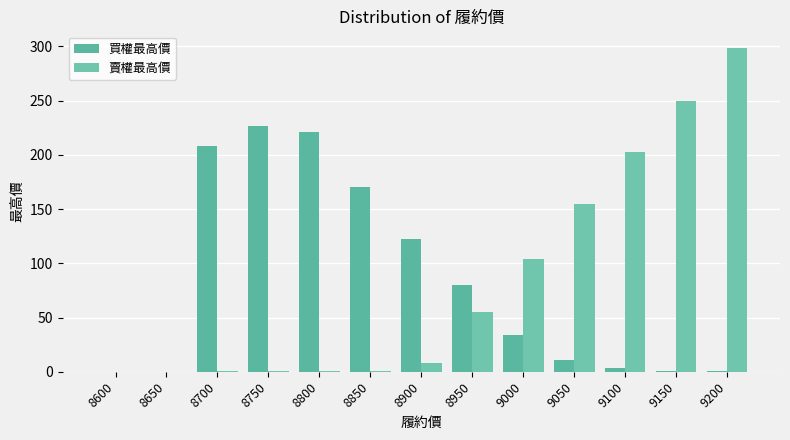

Count the number of data series in this chart.

2